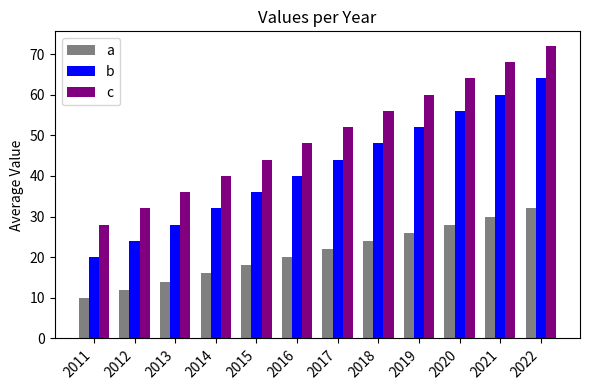

What is the sum of all a values?

252